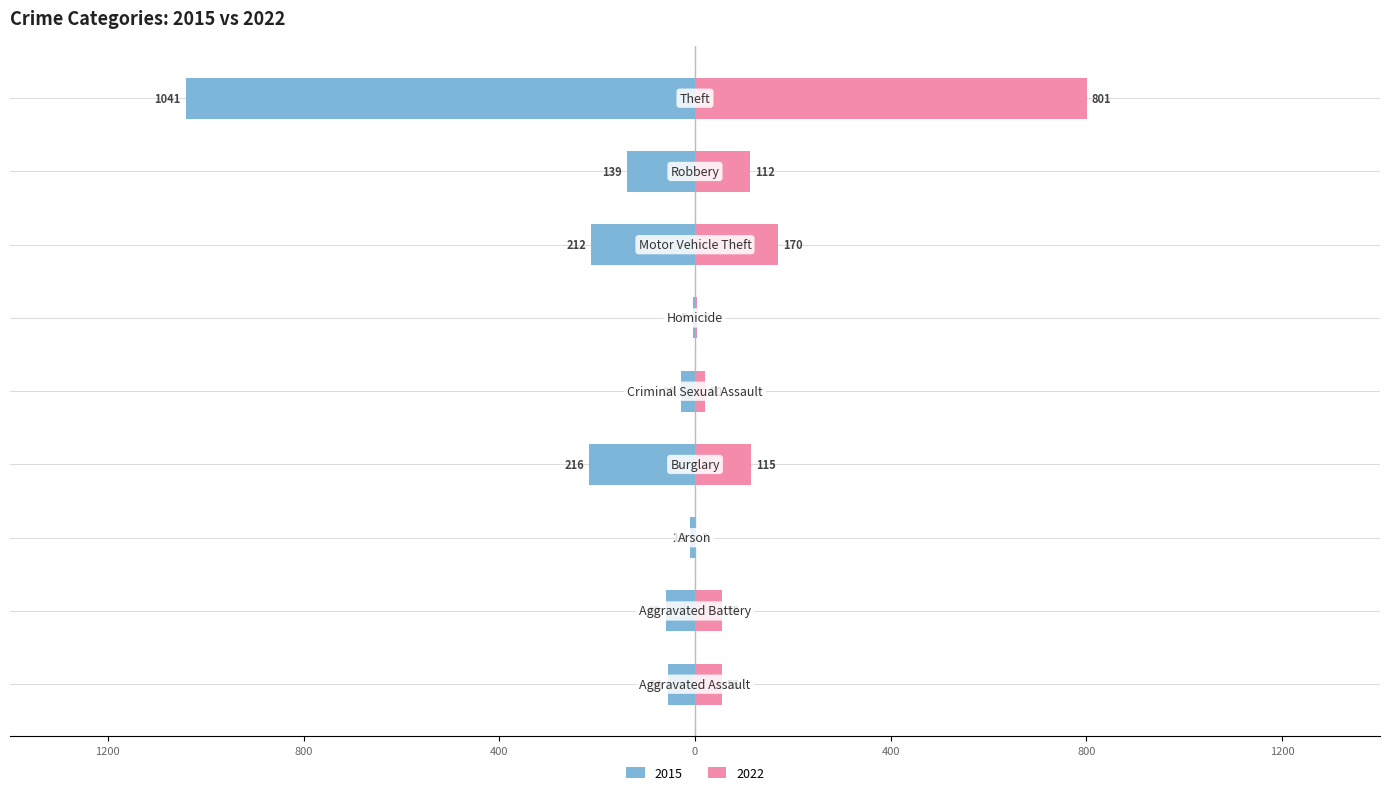

Rank the categories by 2022 value from lowest to highest.

Arson, Homicide, Criminal Sexual Assault, Aggravated Assault, Aggravated Battery, Robbery, Burglary, Motor Vehicle Theft, Theft